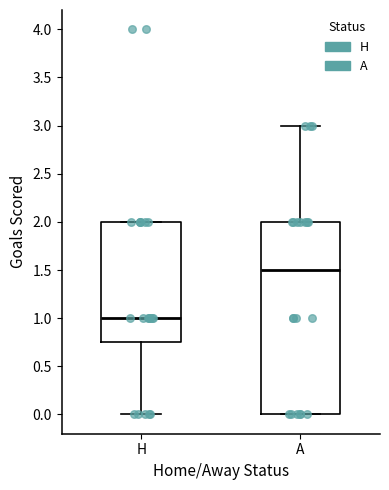

Where is the lower edge of the box for H on the y-axis? The values are not printed on the chart, so give them approximately, as read against the axis.

0.75